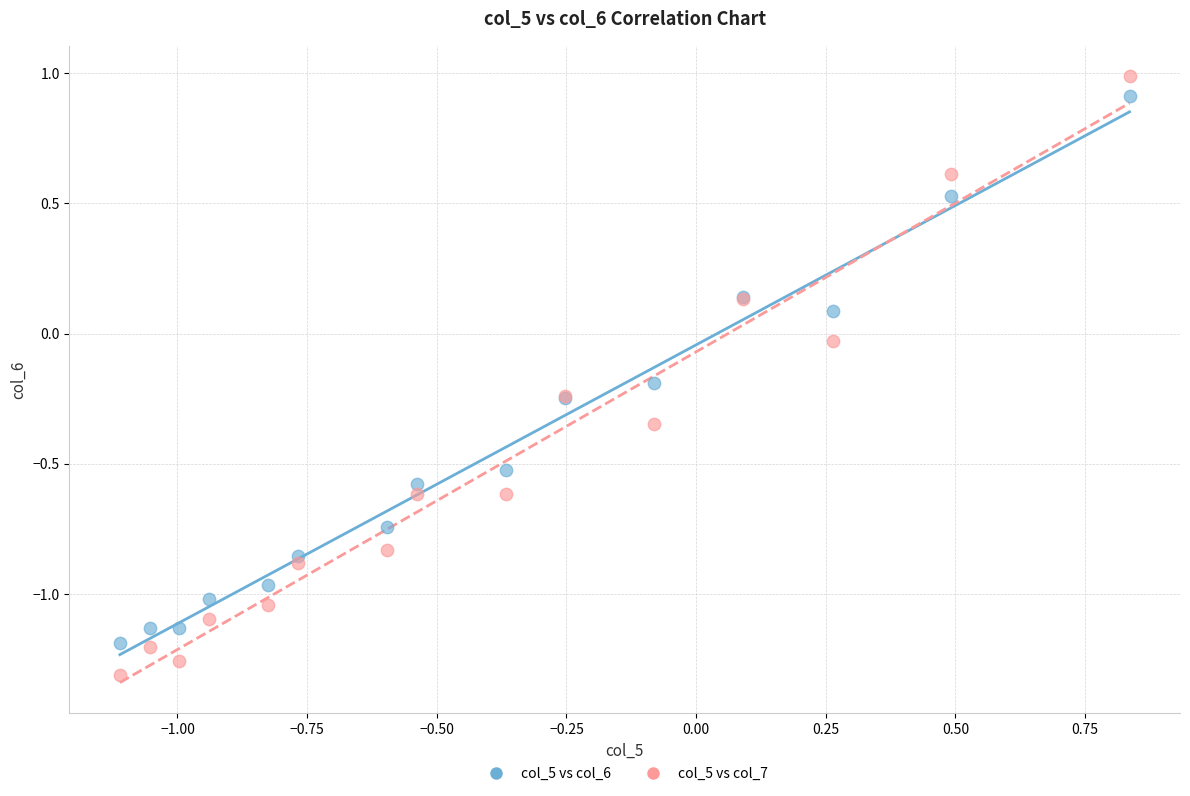

Which series reaches the minimum Y coordinate?

col_5 vs col_7